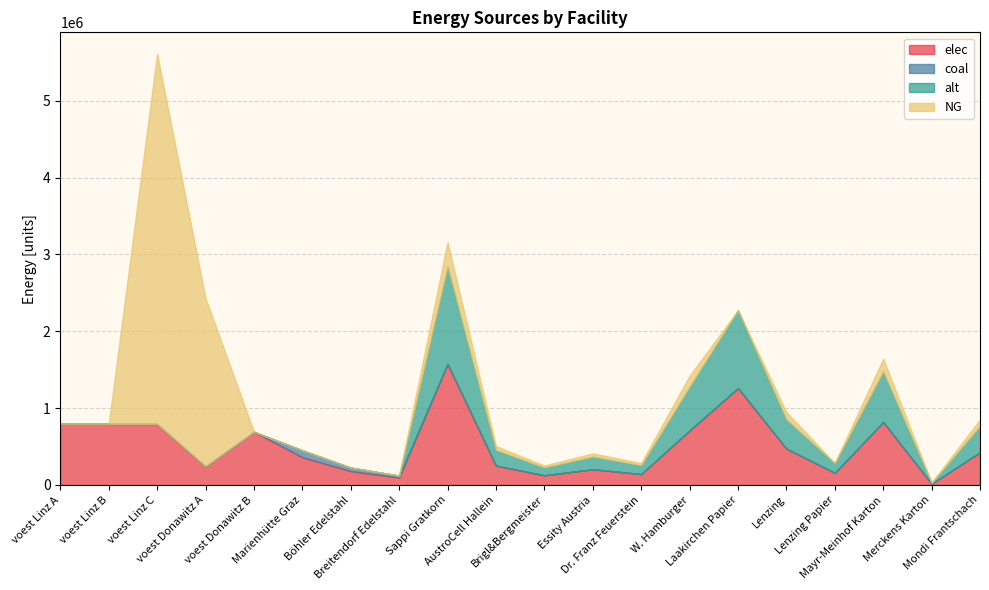

At which label does alt first exceed 113762?

Sappi Gratkorn